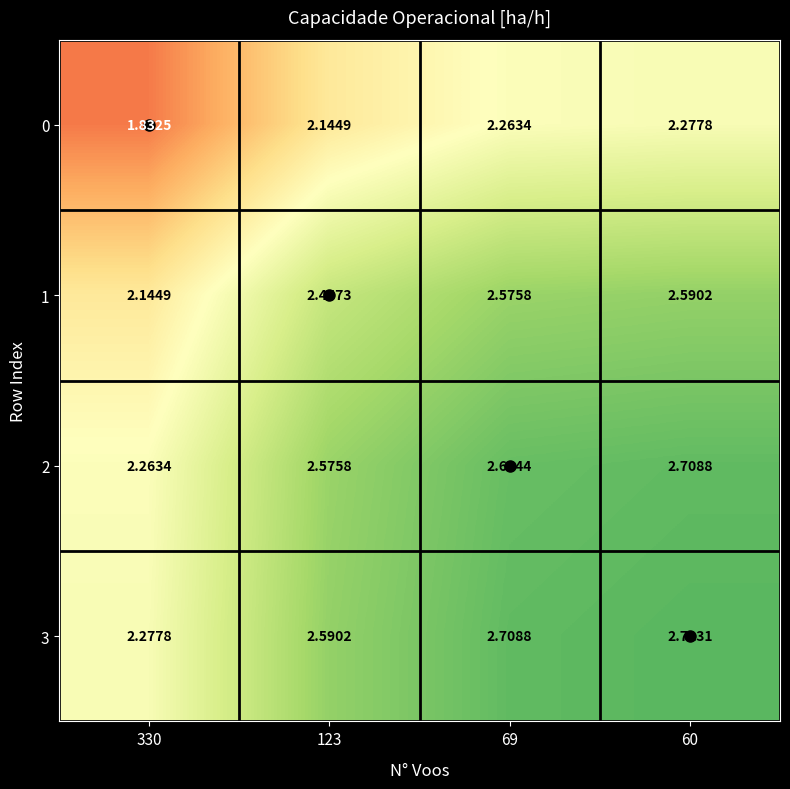

Is the value of 0 at 69 greater than the value of 1 at 123?

No